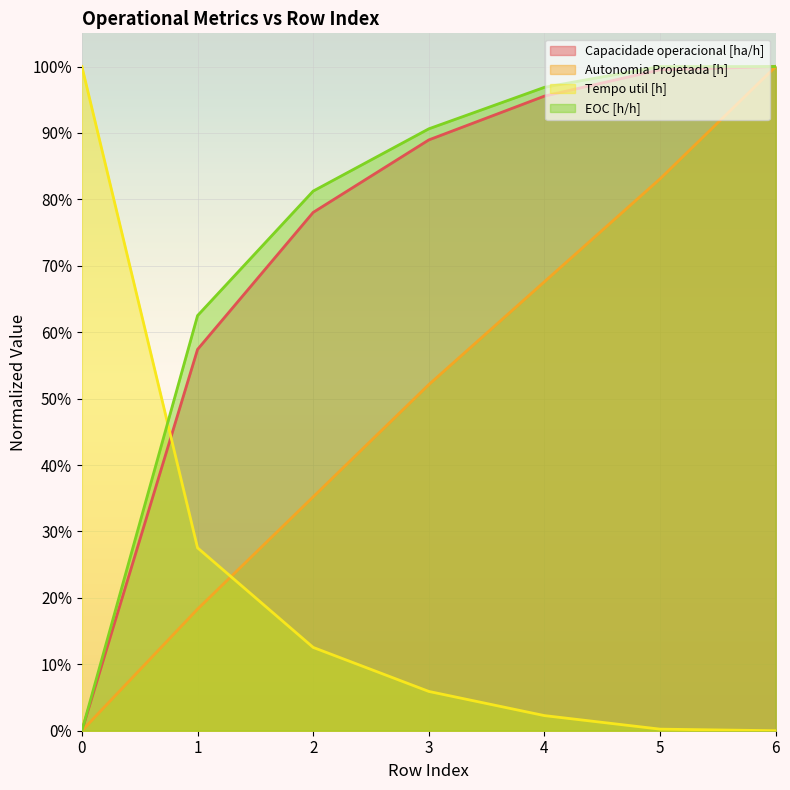

What is the average value of the Autonomia Projetada [h] series?

0.5